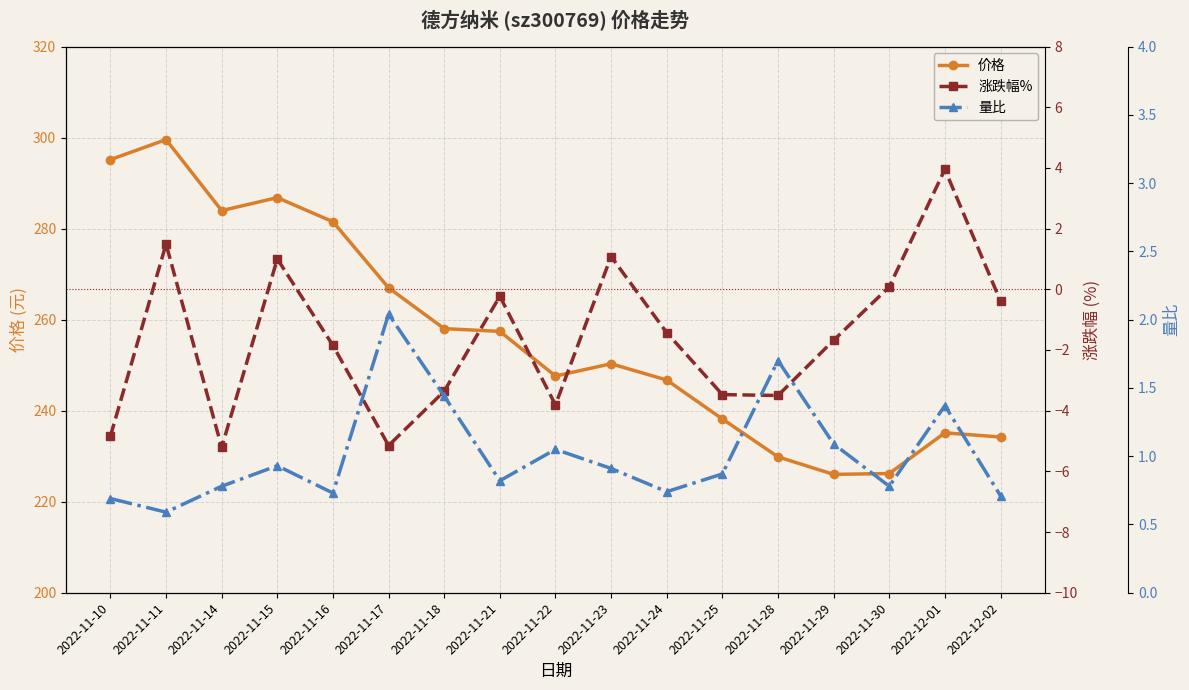

Reading left to right, list all the values displayed in this chart.

价格: 295.1	299.6	283.9	286.8	281.5	267.0	258.0	257.4	247.6	250.3	246.7	238.2	229.8	226.0	226.2	235.1	234.2
涨跌幅%: -4.8	1.5	-5.2	1.0	-1.9	-5.2	-3.4	-0.2	-3.8	1.1	-1.4	-3.5	-3.5	-1.7	0.1	4.0	-0.4
量比: 0.7	0.6	0.8	0.9	0.7	2.0	1.4	0.8	1.1	0.9	0.7	0.9	1.7	1.1	0.8	1.4	0.7